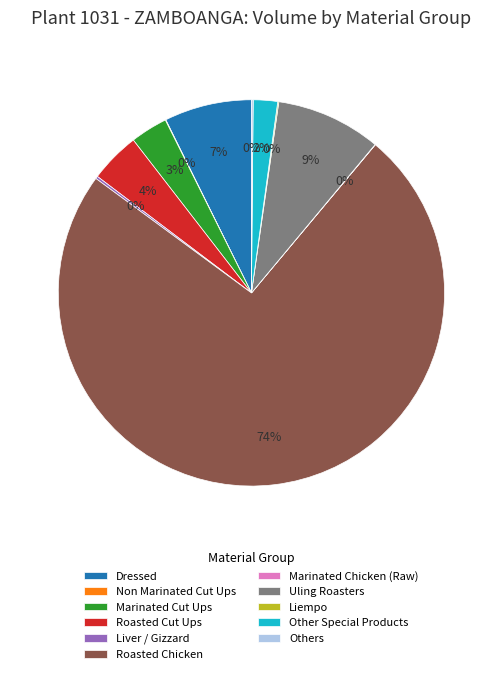

To the nearest percent, what is the difference between the Marinated Cut Ups and Roasted Cut Ups slice percentages?

1%